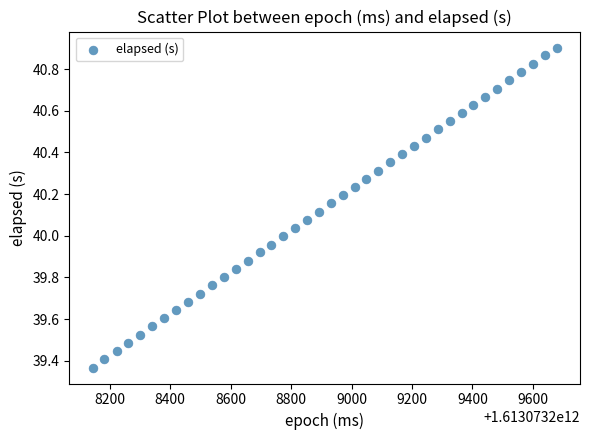

What is the range of X values (max minus min)?

1535.0